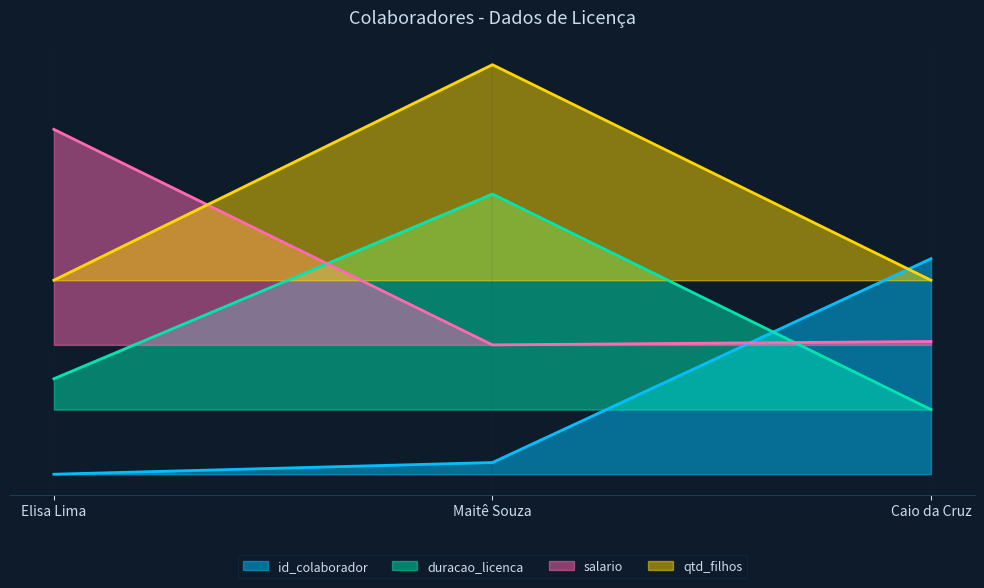

How many lines are shown in the chart?

4